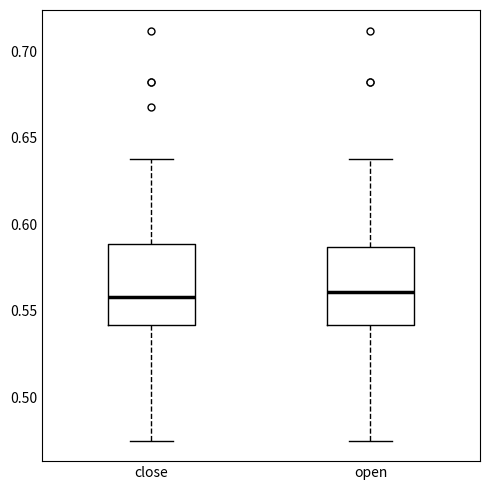

Where is the upper edge of the box for close on the y-axis? The values are not printed on the chart, so give them approximately, as read against the axis.

0.590